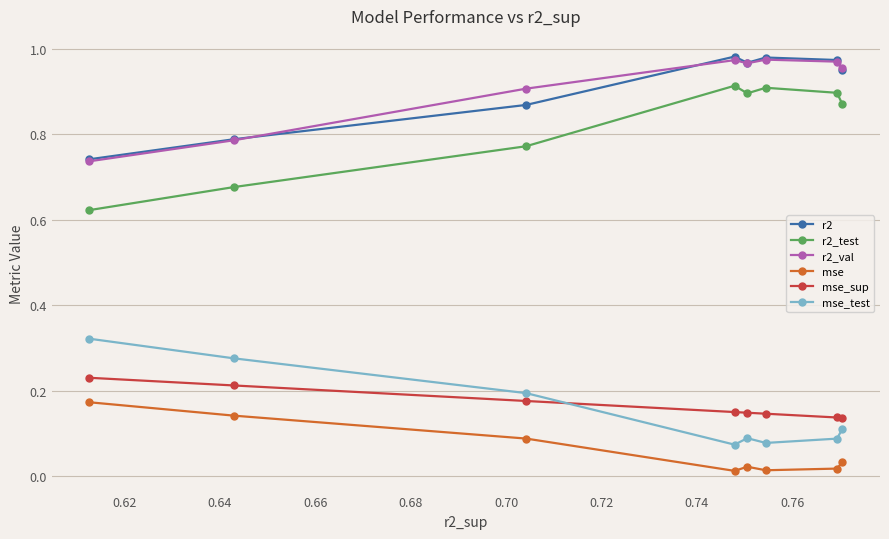

At how many categories does at least one series exceed 0?

8